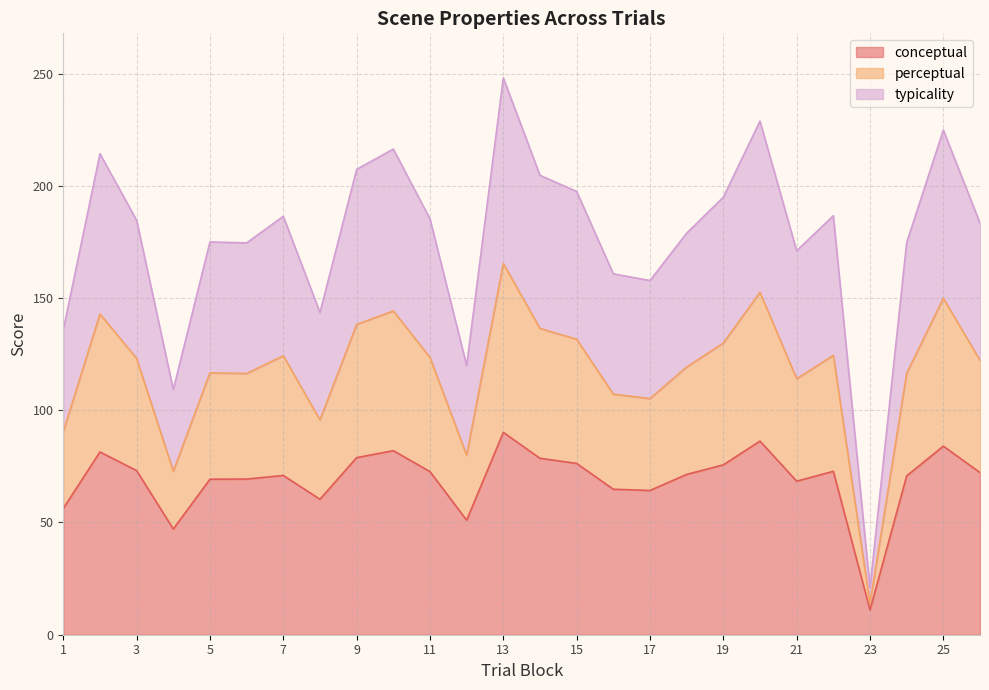

True or false: perceptual and typicality intersect in this chart.

False